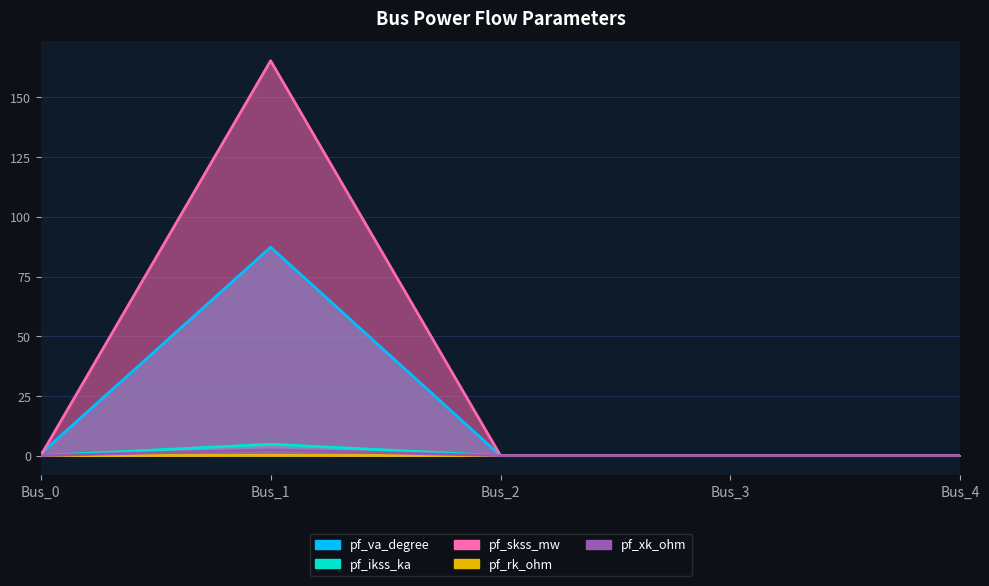

Is the value of pf_skss_mw at Bus_0 greater than the value of pf_xk_ohm at Bus_4?

No